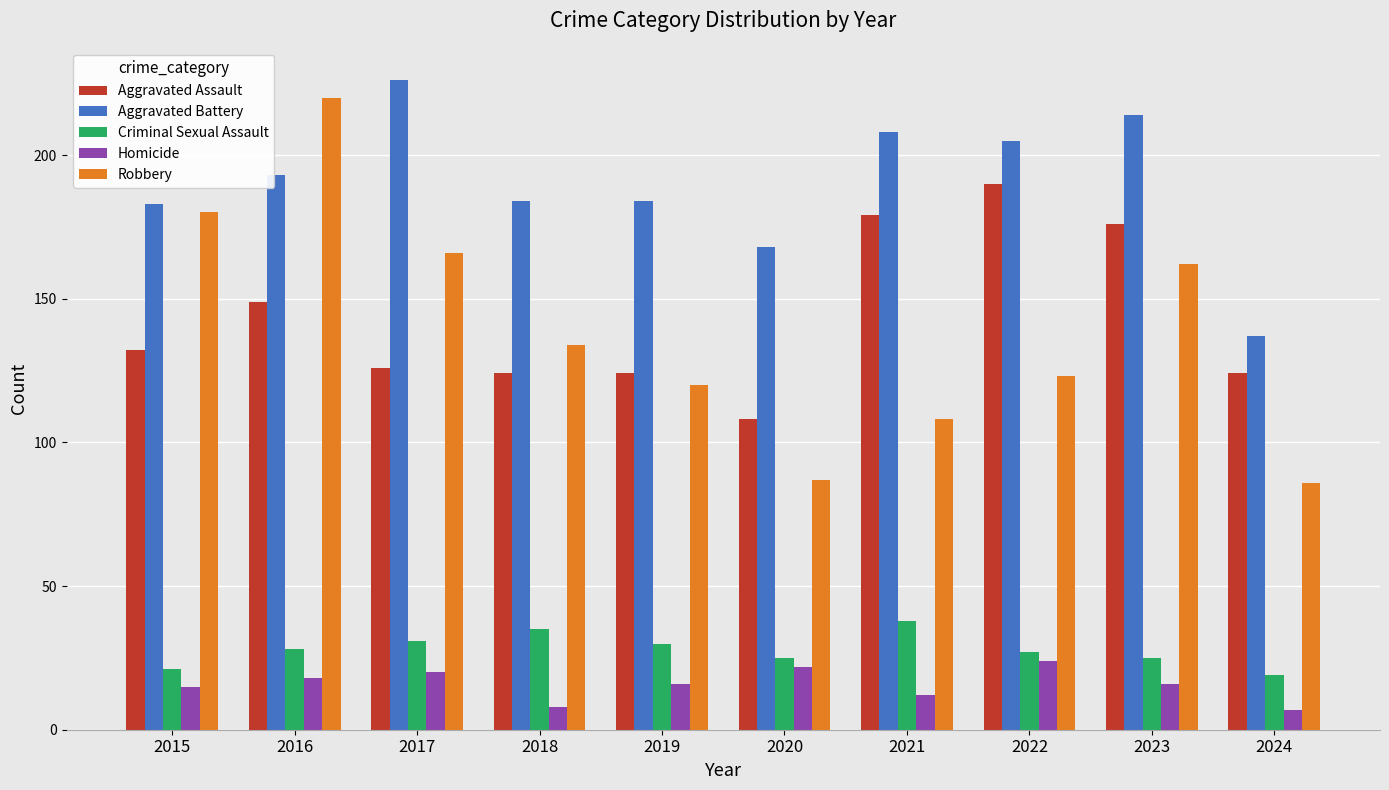

What is the approximate value of Aggravated Assault at 2019?

124